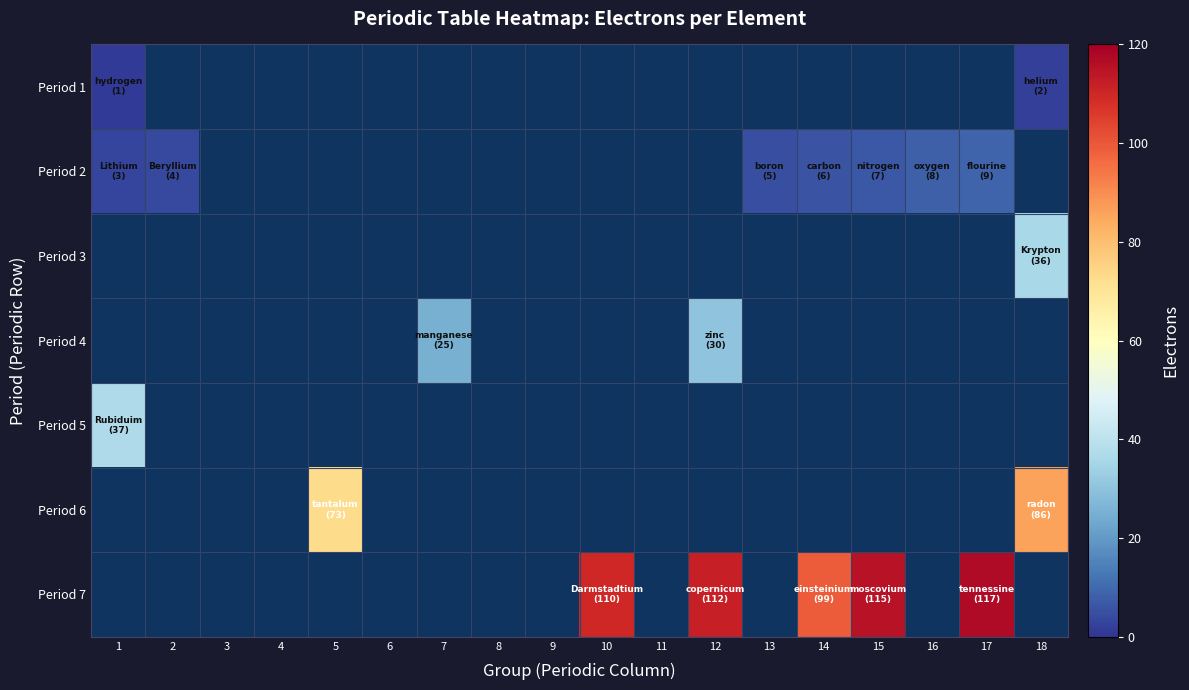

What is the difference between the maximum and minimum values in the Period 1 series?

1.0